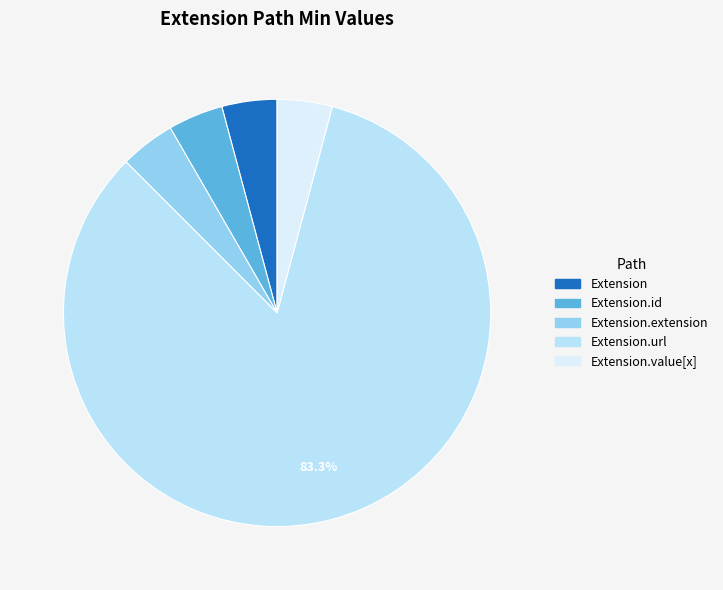

Is there a majority slice in this chart?

Yes